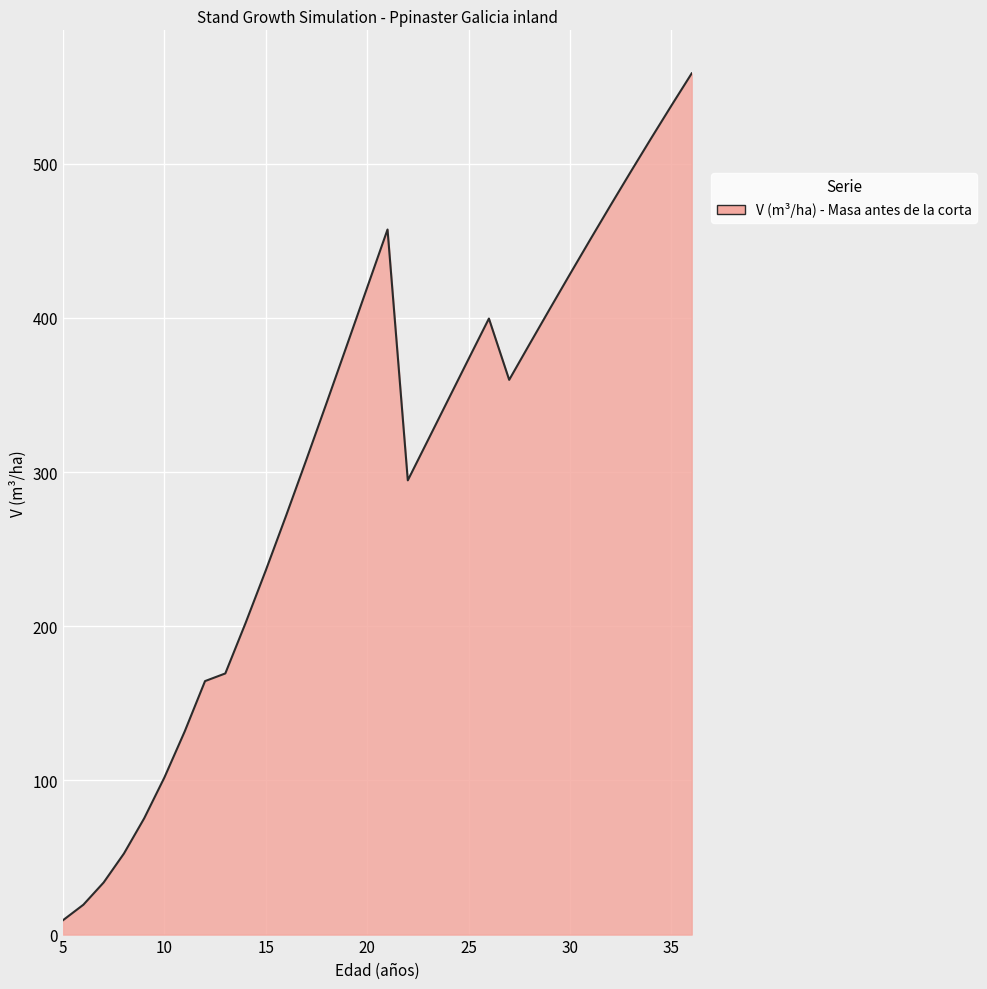

What is the greatest value displayed?

558.7